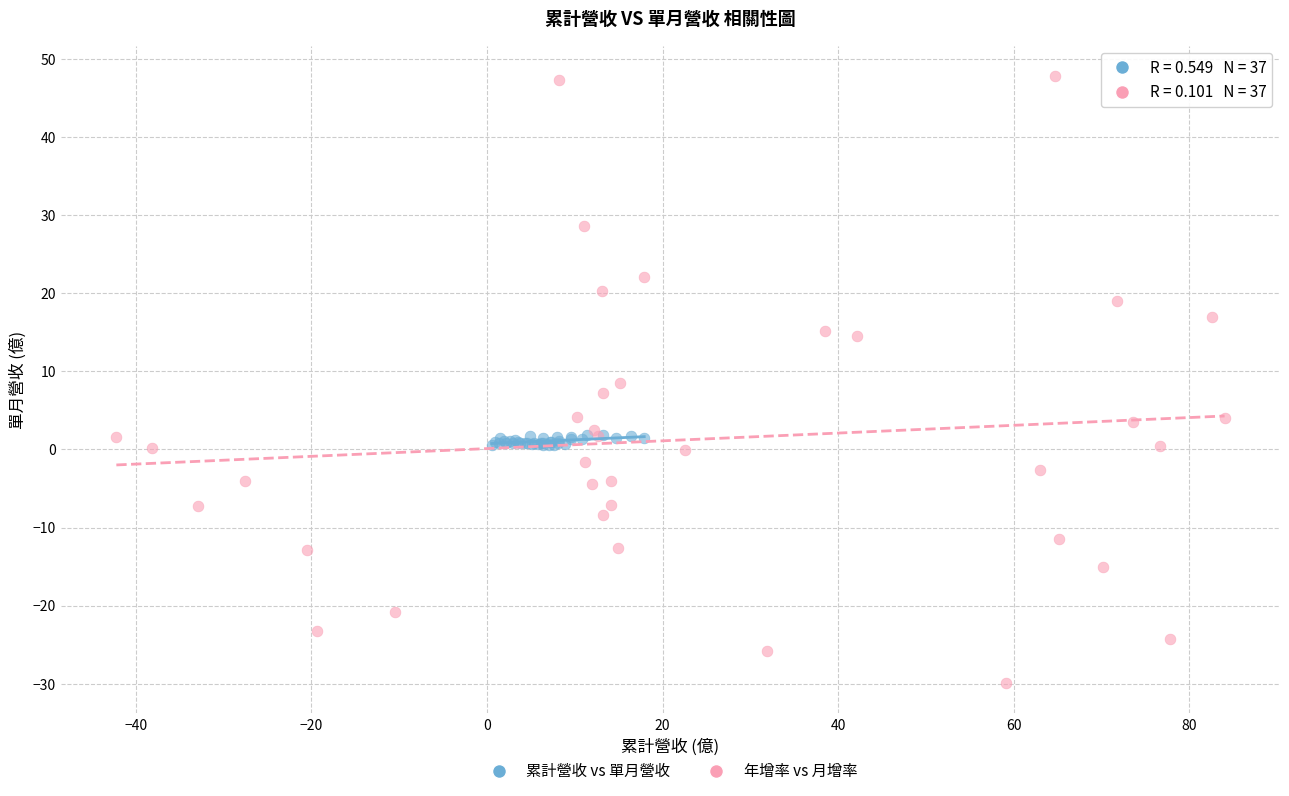

Which series has the widest spread of Y values?

年增率 vs 月增率